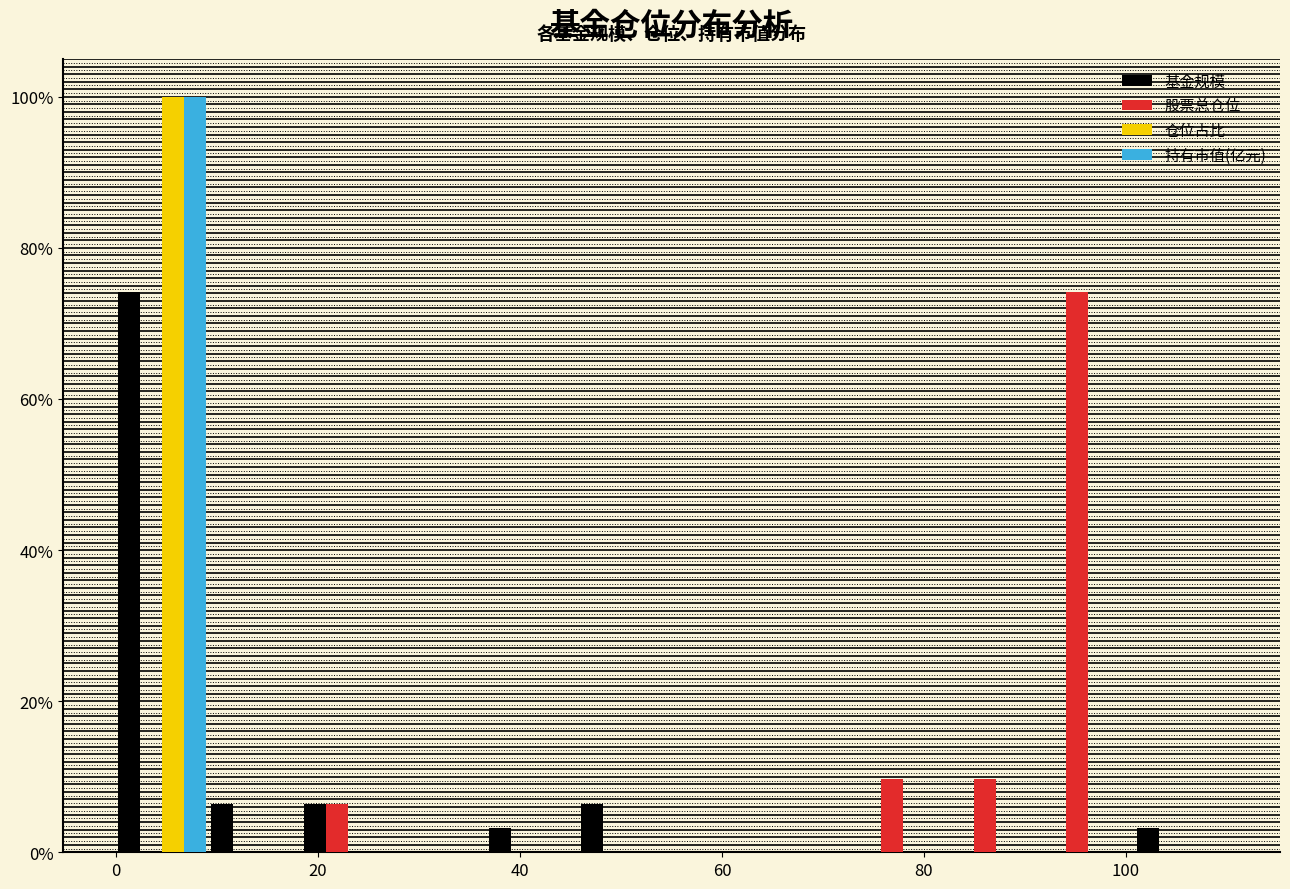

Reading left to right, list every range on the x-axis with the height of the bar of each series over it. Neither the bar edges nor the heights are printed on the chart, so give them approximately, as read against the axes.

0 to 10: 基金规模=74	股票总仓位=0	仓位占比=100	持有市值(亿元)=100
10 to 18: 基金规模=6	股票总仓位=0	仓位占比=0	持有市值(亿元)=0
18 to 28: 基金规模=6	股票总仓位=6	仓位占比=0	持有市值(亿元)=0
28 to 36: 基金规模=0	股票总仓位=0	仓位占比=0	持有市值(亿元)=0
36 to 46: 基金规模=4	股票总仓位=0	仓位占比=0	持有市值(亿元)=0
46 to 56: 基金规模=6	股票总仓位=0	仓位占比=0	持有市值(亿元)=0
56 to 64: 基金规模=0	股票总仓位=0	仓位占比=0	持有市值(亿元)=0
64 to 74: 基金规模=0	股票总仓位=0	仓位占比=0	持有市值(亿元)=0
74 to 82: 基金规模=0	股票总仓位=10	仓位占比=0	持有市值(亿元)=0
82 to 92: 基金规模=0	股票总仓位=10	仓位占比=0	持有市值(亿元)=0
92 to 100: 基金规模=0	股票总仓位=74	仓位占比=0	持有市值(亿元)=0
100 to 110: 基金规模=4	股票总仓位=0	仓位占比=0	持有市值(亿元)=0